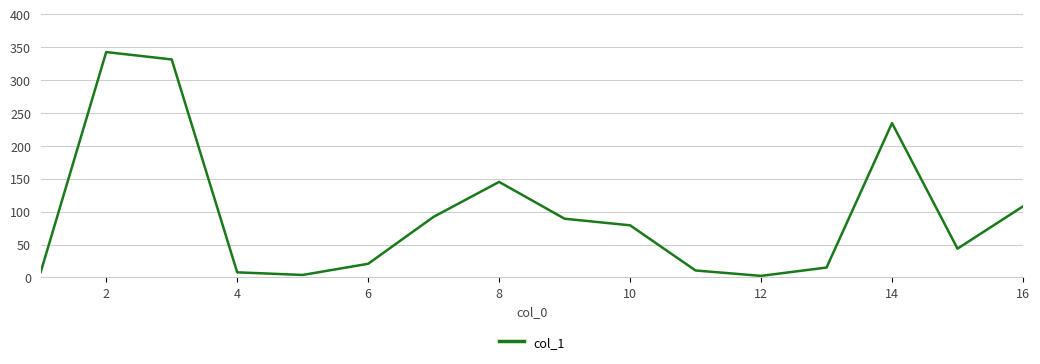

What is the difference between the maximum and minimum values?

340.3